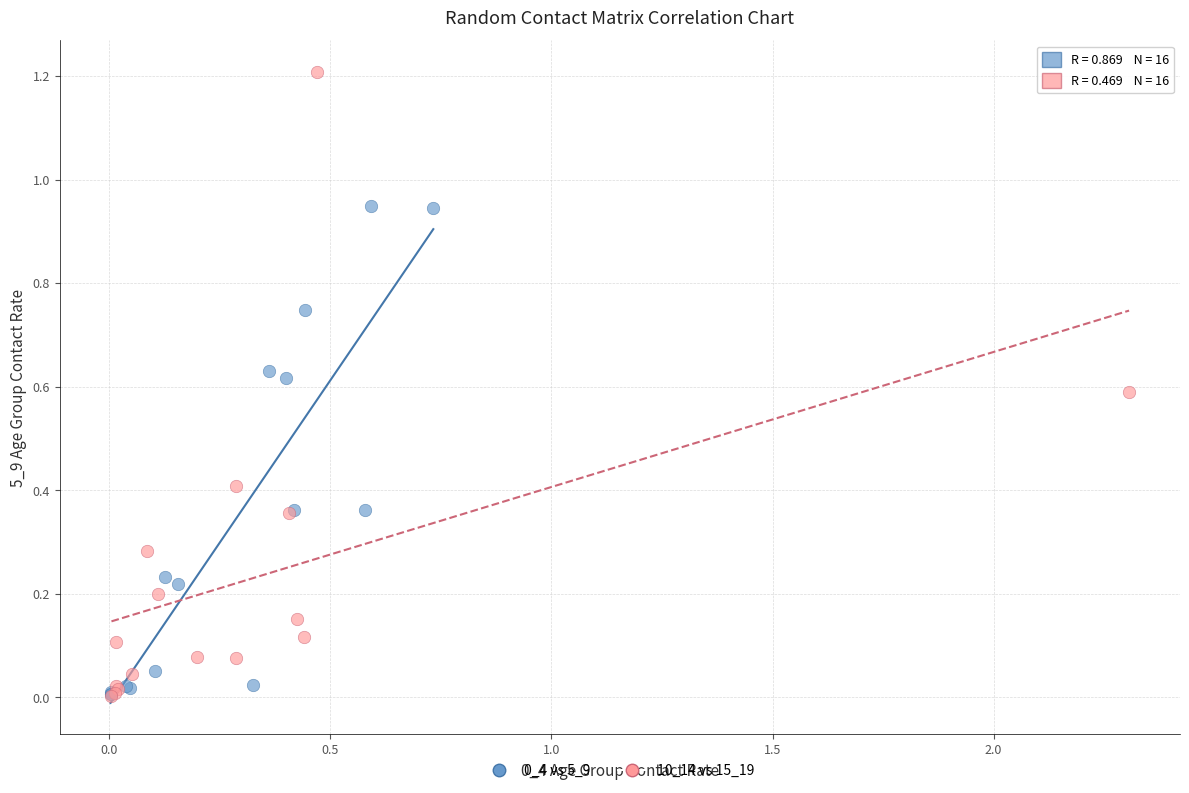

Which series has the widest spread of Y values?

10_14 vs 15_19